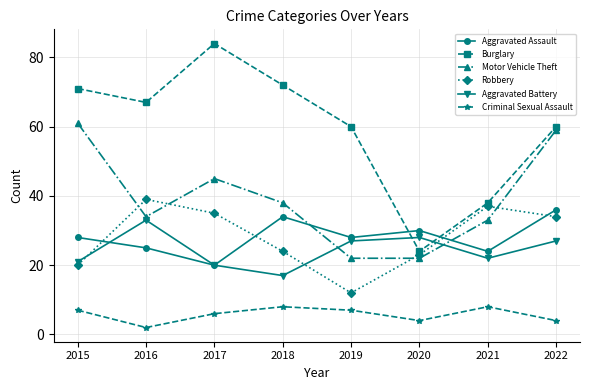

Does the chart display data point markers on the line(s)?

Yes